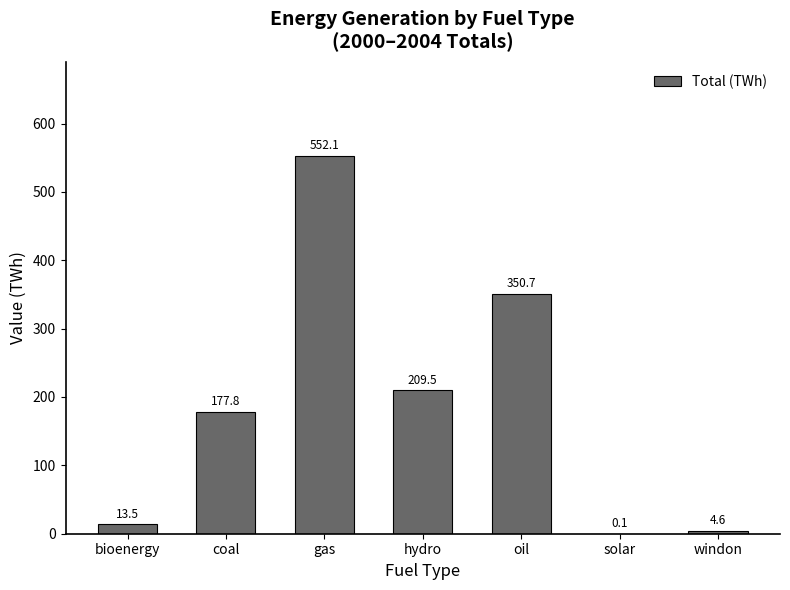

What is the sum of the values at solar and oil?

350.8